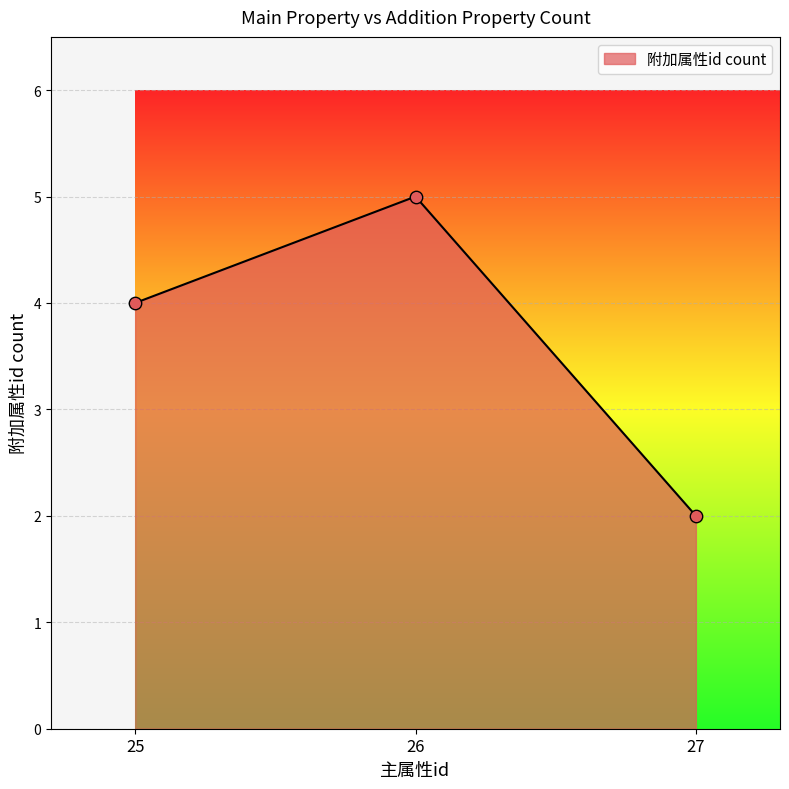

Between 27 and 26, which is larger?

26